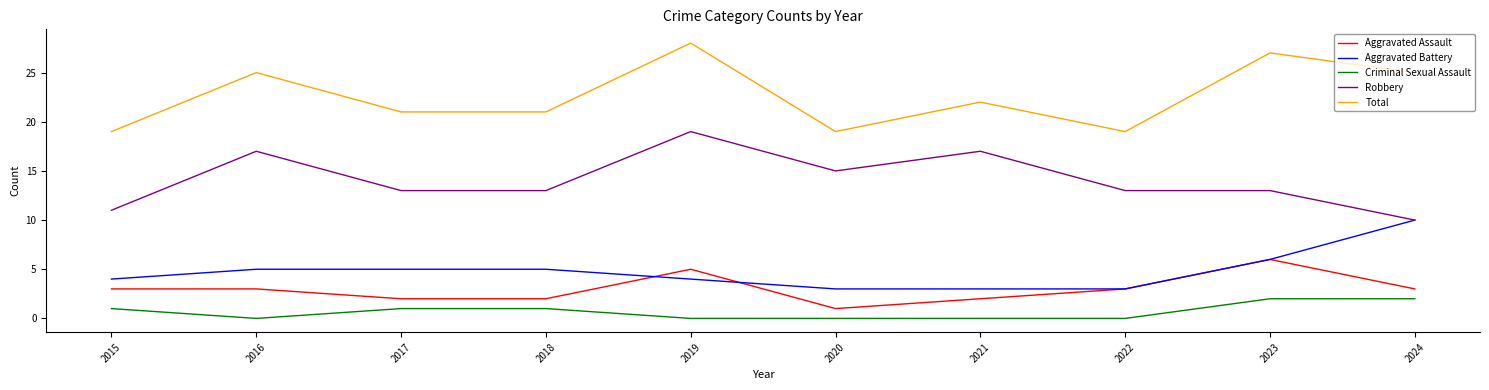

Rank the series by their maximum value, from highest to lowest.

Total, Robbery, Aggravated Battery, Aggravated Assault, Criminal Sexual Assault